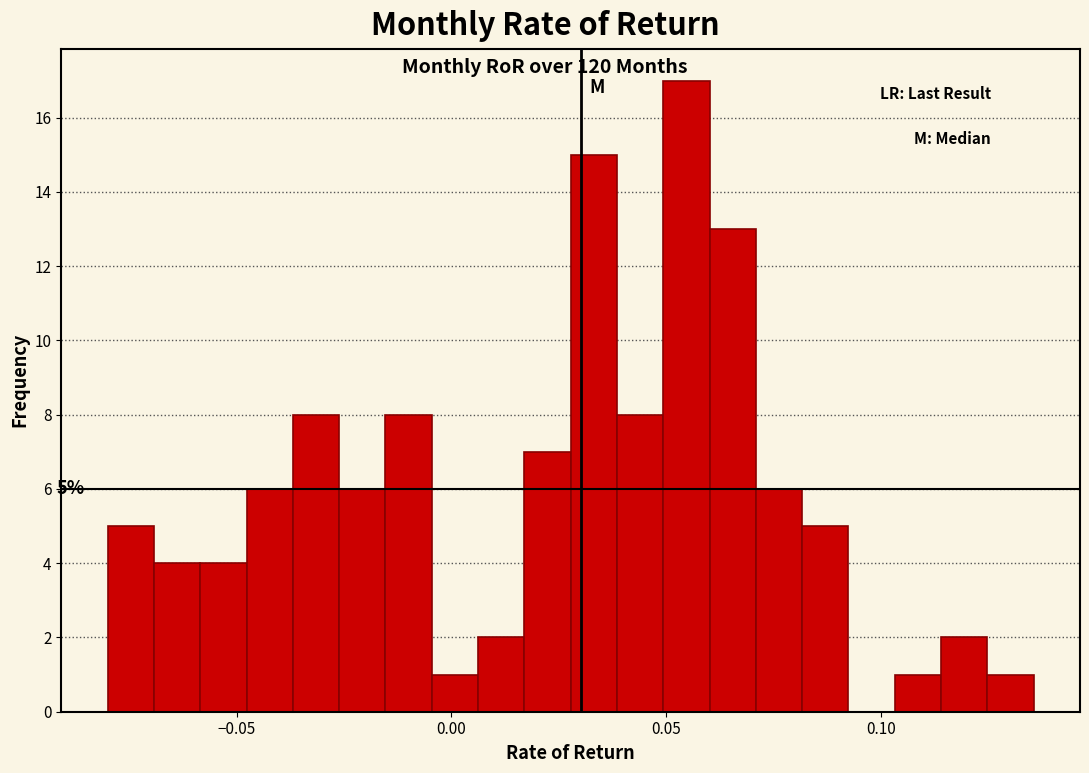

Around what value on the x-axis is the tallest bar? Give the approximate position of its centre, as read against the axis.

0.055